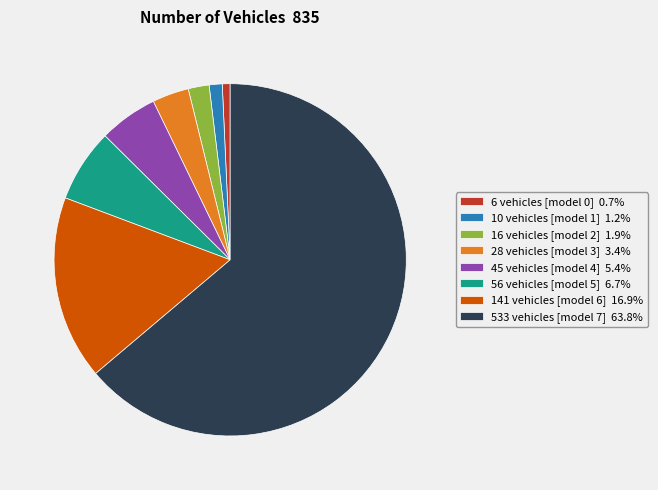

Is there a majority slice in this chart?

Yes